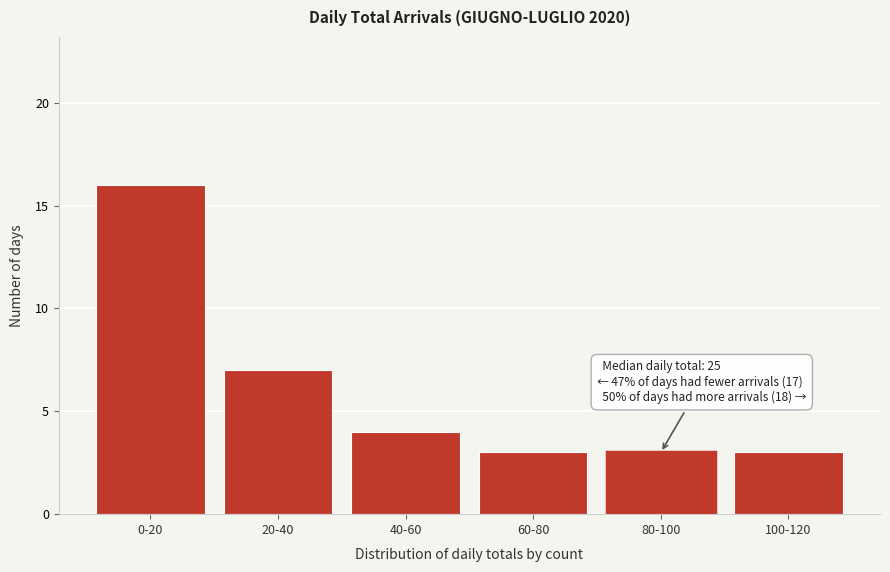

Reading right to left, what are all the values shown in this chart?

3	3	3	4	7	16